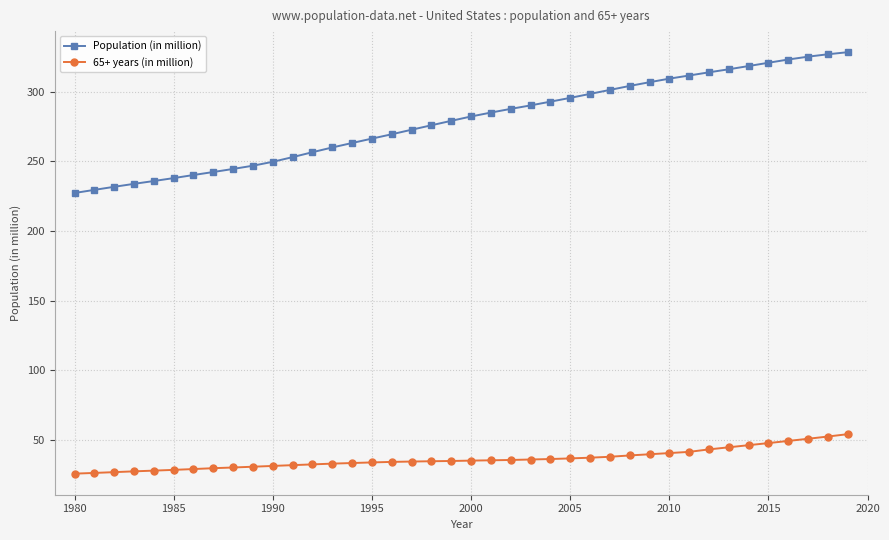

At how many categories does at least one series exceed 121?

40